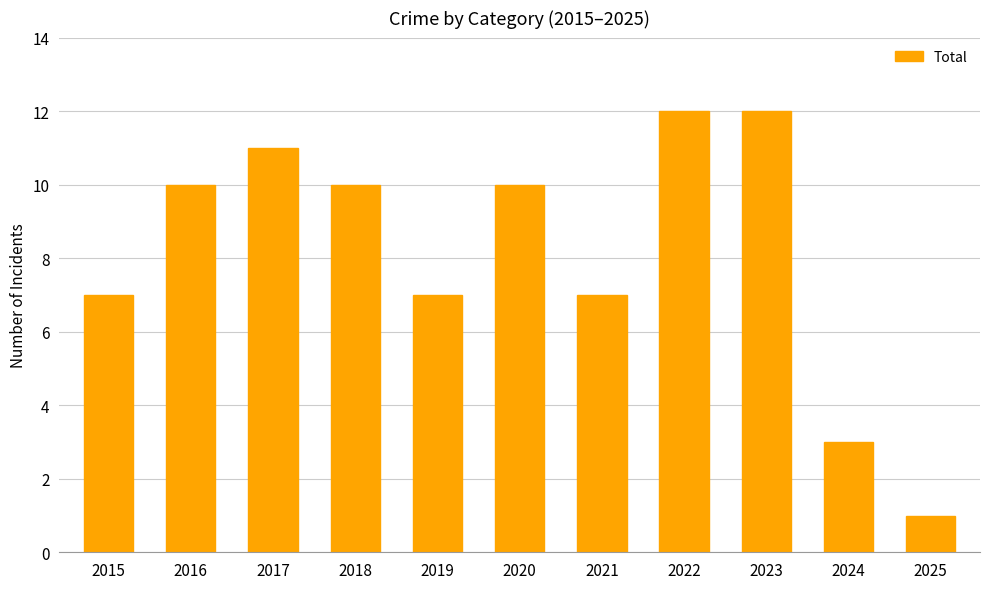

True or false: the data shows 7 at 2015.

True